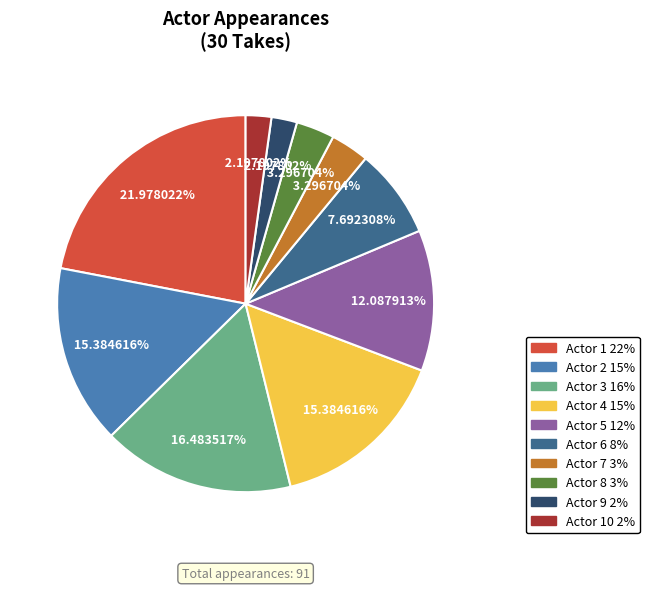

Is there a majority slice in this chart?

No